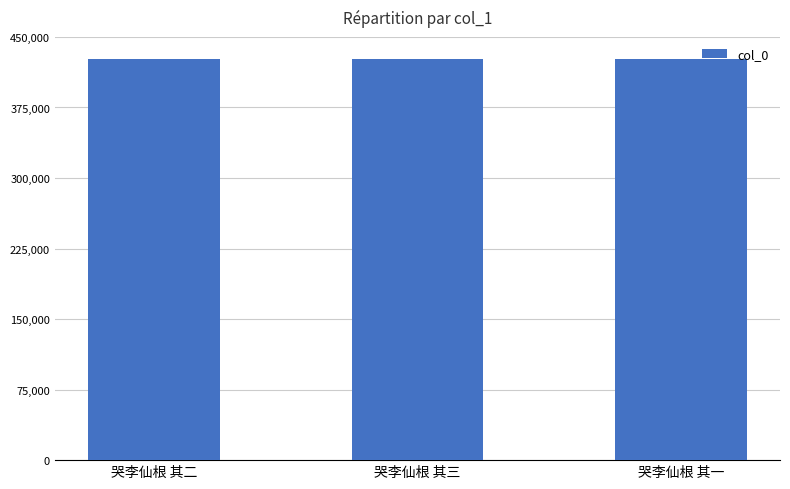

What is the average value?

426843